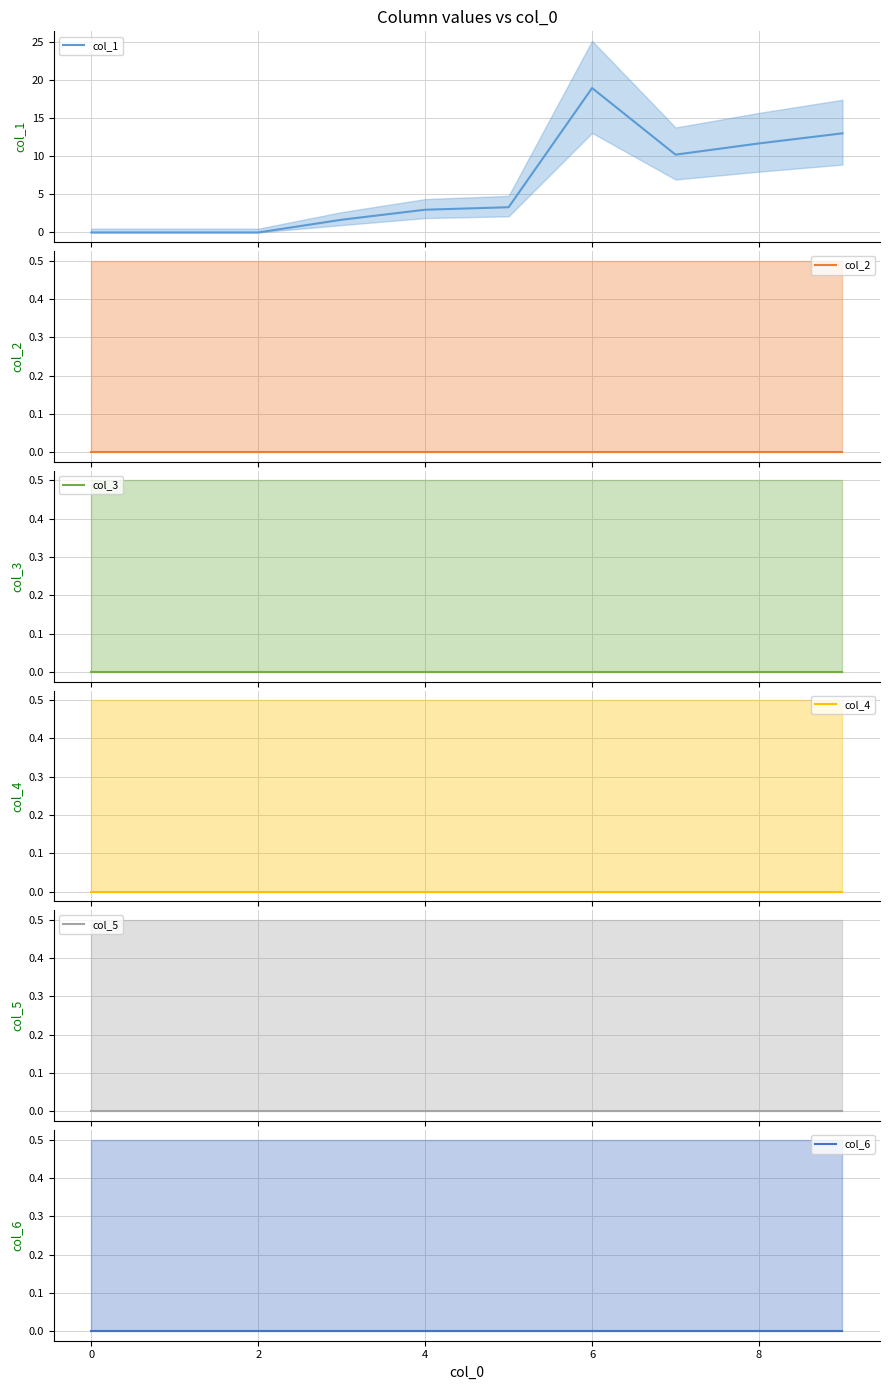

The value of col_6 at 6 is 0.0. True or false?

True